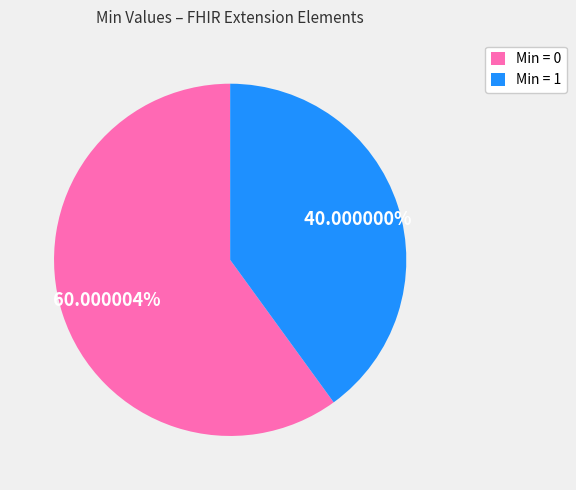

Count the number of slices in the pie.

2